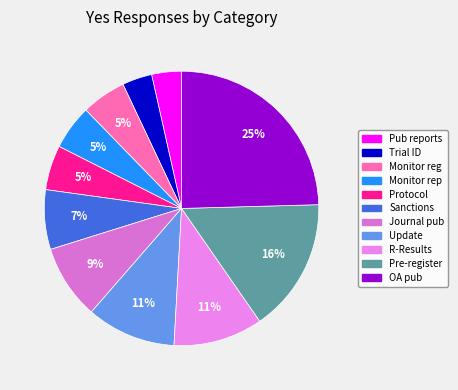

What percentage is the R-Results slice, to the nearest percent?

11%